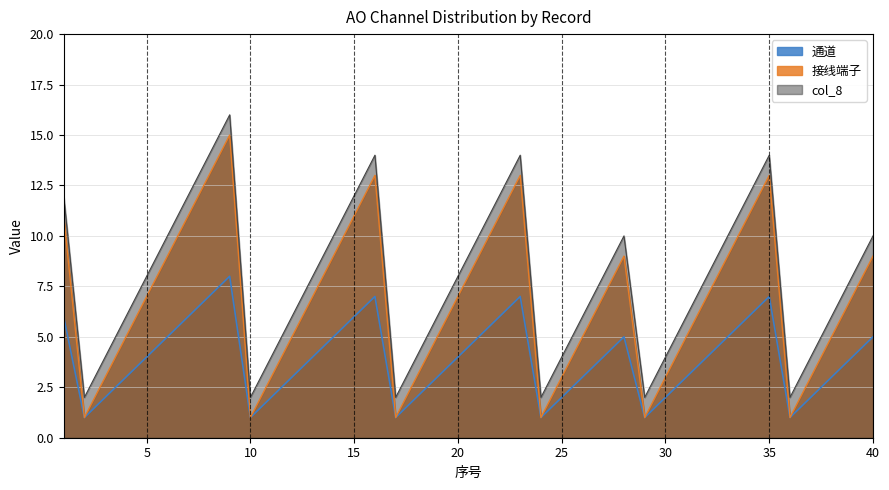

Reading left to right, list all the values displayed in this chart.

通道: 1=6	2=1	3=2	4=3	5=4	6=5	7=6	8=7	9=8	10=1	11=2	12=3	13=4	14=5	15=6	16=7	17=1	18=2	19=3	20=4	21=5	22=6	23=7	24=1	25=2	26=3	27=4	28=5	29=1	30=2	31=3	32=4	33=5	34=6	35=7	36=1	37=2	38=3	39=4	40=5
接线端子: 1=11	2=1	3=3	4=5	5=7	6=9	7=11	8=13	9=15	10=1	11=3	12=5	13=7	14=9	15=11	16=13	17=1	18=3	19=5	20=7	21=9	22=11	23=13	24=1	25=3	26=5	27=7	28=9	29=1	30=3	31=5	32=7	33=9	34=11	35=13	36=1	37=3	38=5	39=7	40=9
col_8: 1=12	2=2	3=4	4=6	5=8	6=10	7=12	8=14	9=16	10=2	11=4	12=6	13=8	14=10	15=12	16=14	17=2	18=4	19=6	20=8	21=10	22=12	23=14	24=2	25=4	26=6	27=8	28=10	29=2	30=4	31=6	32=8	33=10	34=12	35=14	36=2	37=4	38=6	39=8	40=10